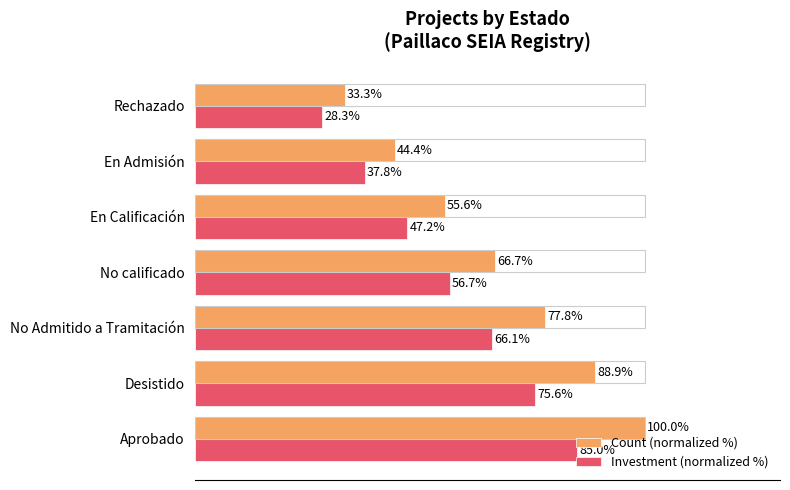

Which category has the highest value across all series?

Aprobado